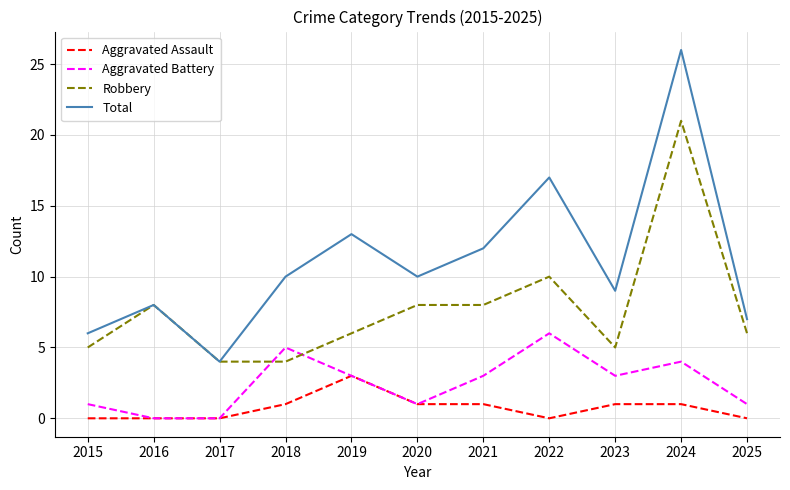

How many Aggravated Battery values are between 1 and 4?

7